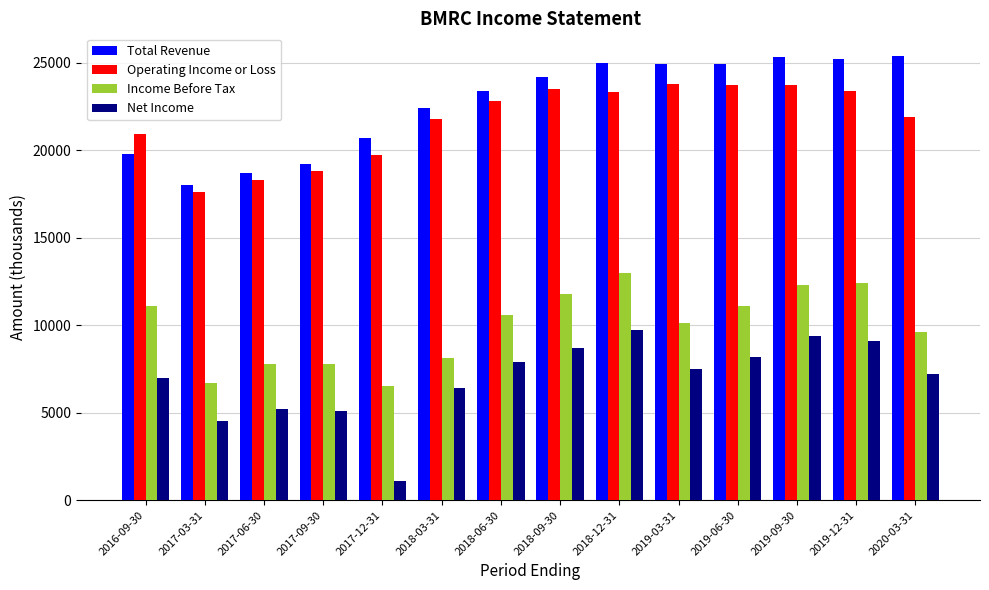

Is the value of Total Revenue at 2018-12-31 greater than the value of Net Income at 2019-03-31?

Yes